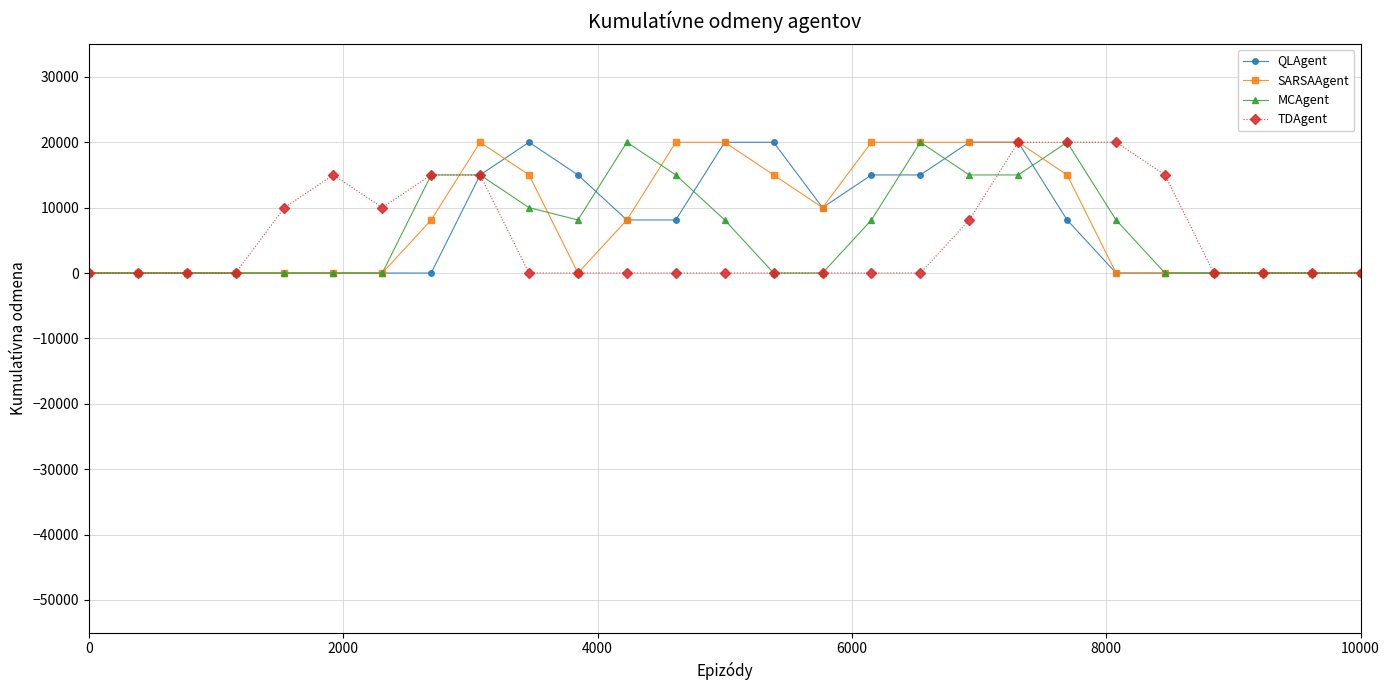

What is the greatest value displayed?

20000.0